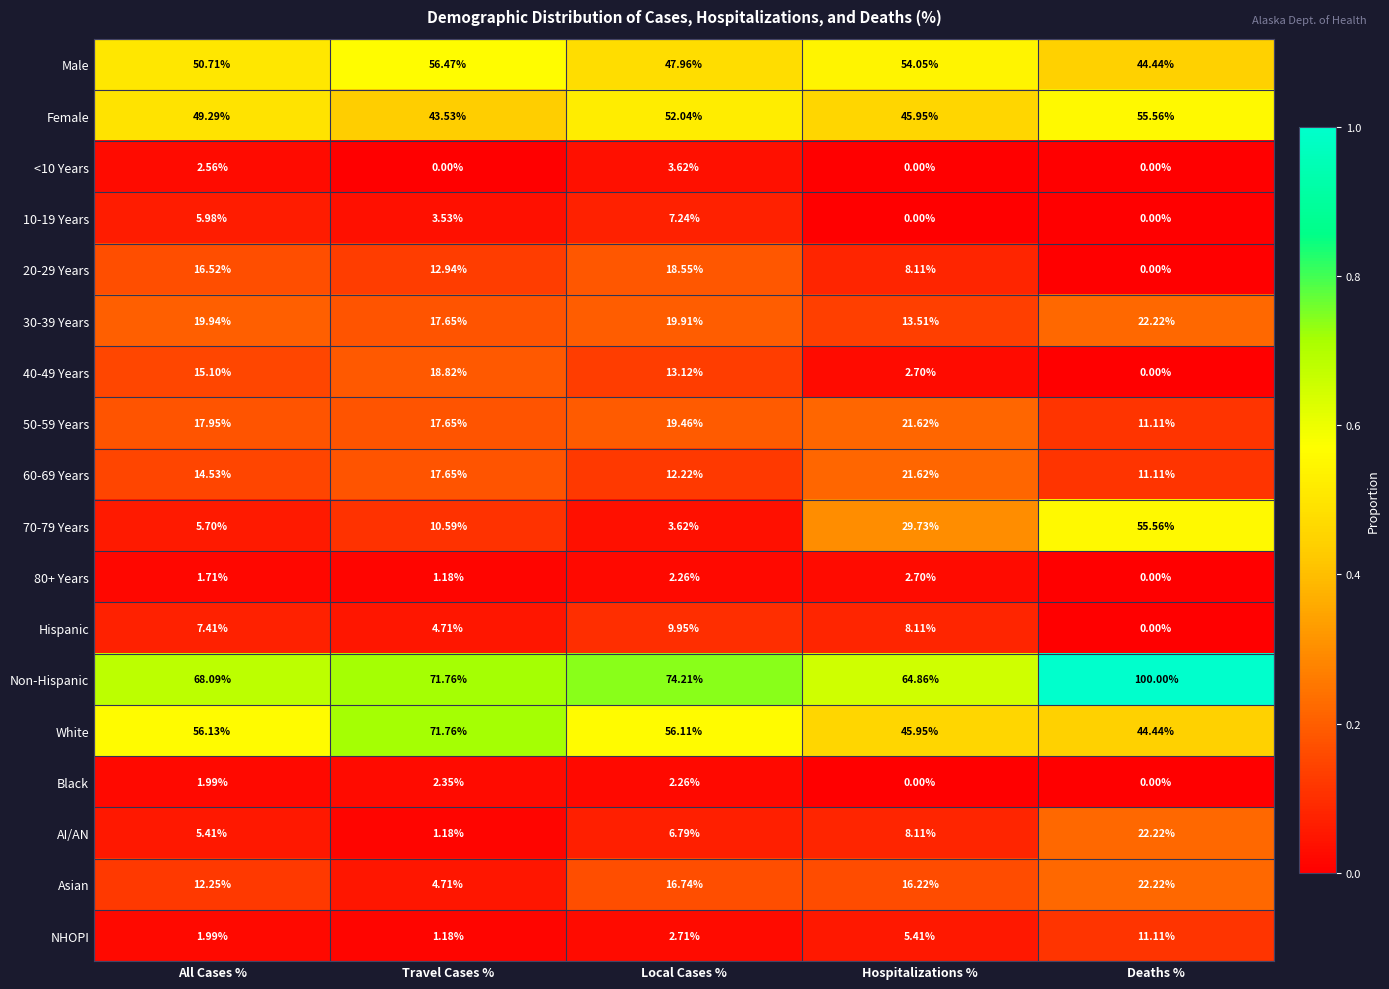

Where does the 30-39 Years series first go above 19?

All Cases %